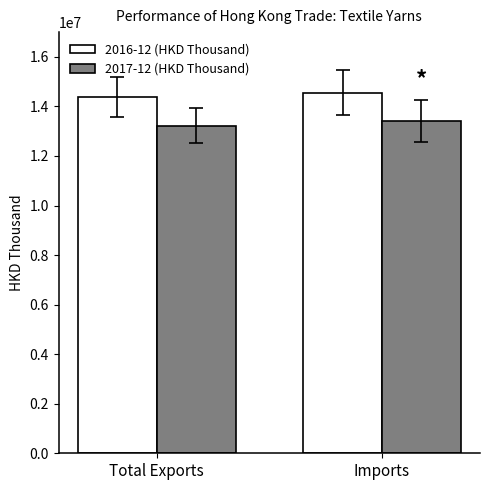

Which series has the largest range (max minus min)?

2017-12 (HKD Thousand)